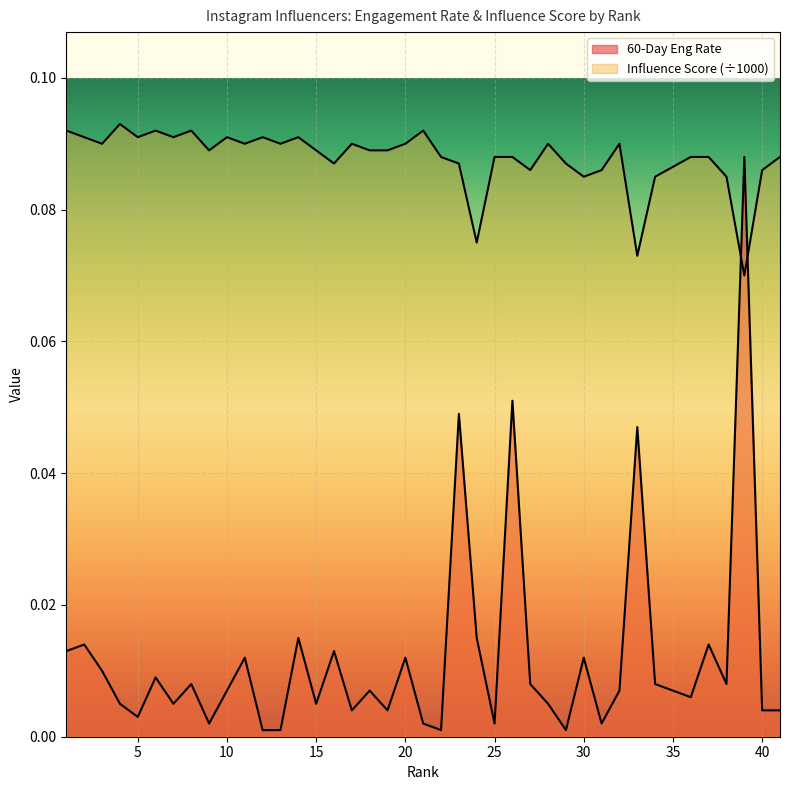

List the series in order of their peak value, lowest first.

60-Day Eng Rate, Influence Score